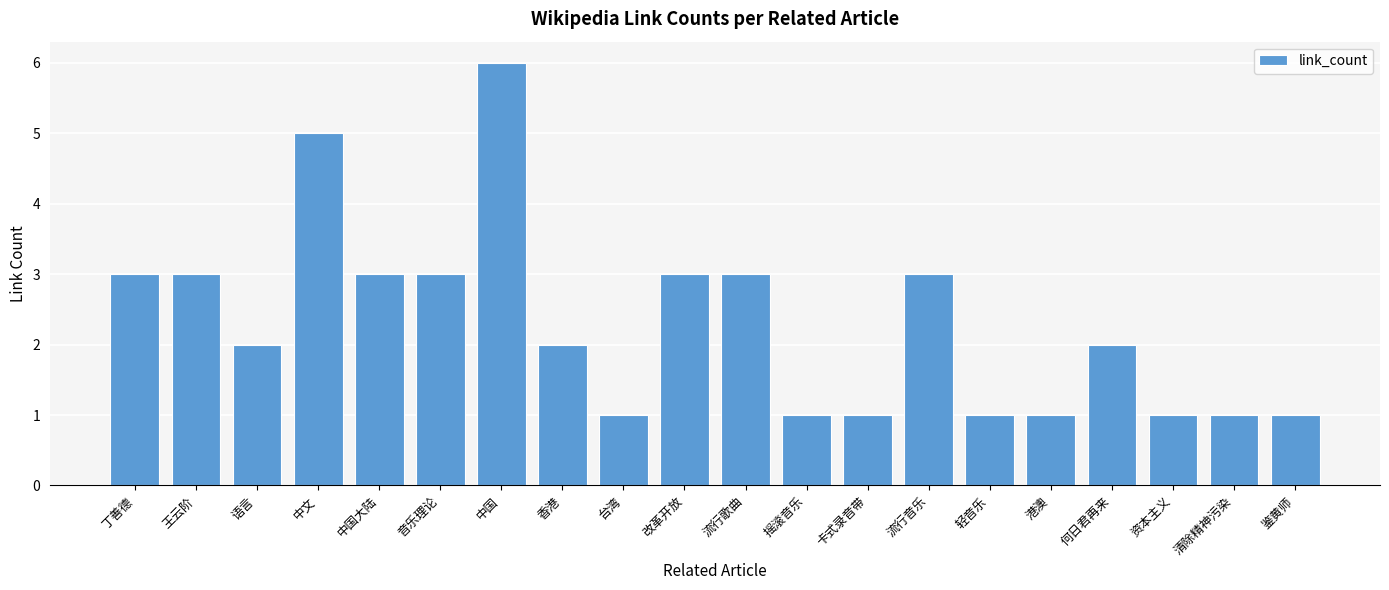

What is the difference between the maximum and second lowest values?

5